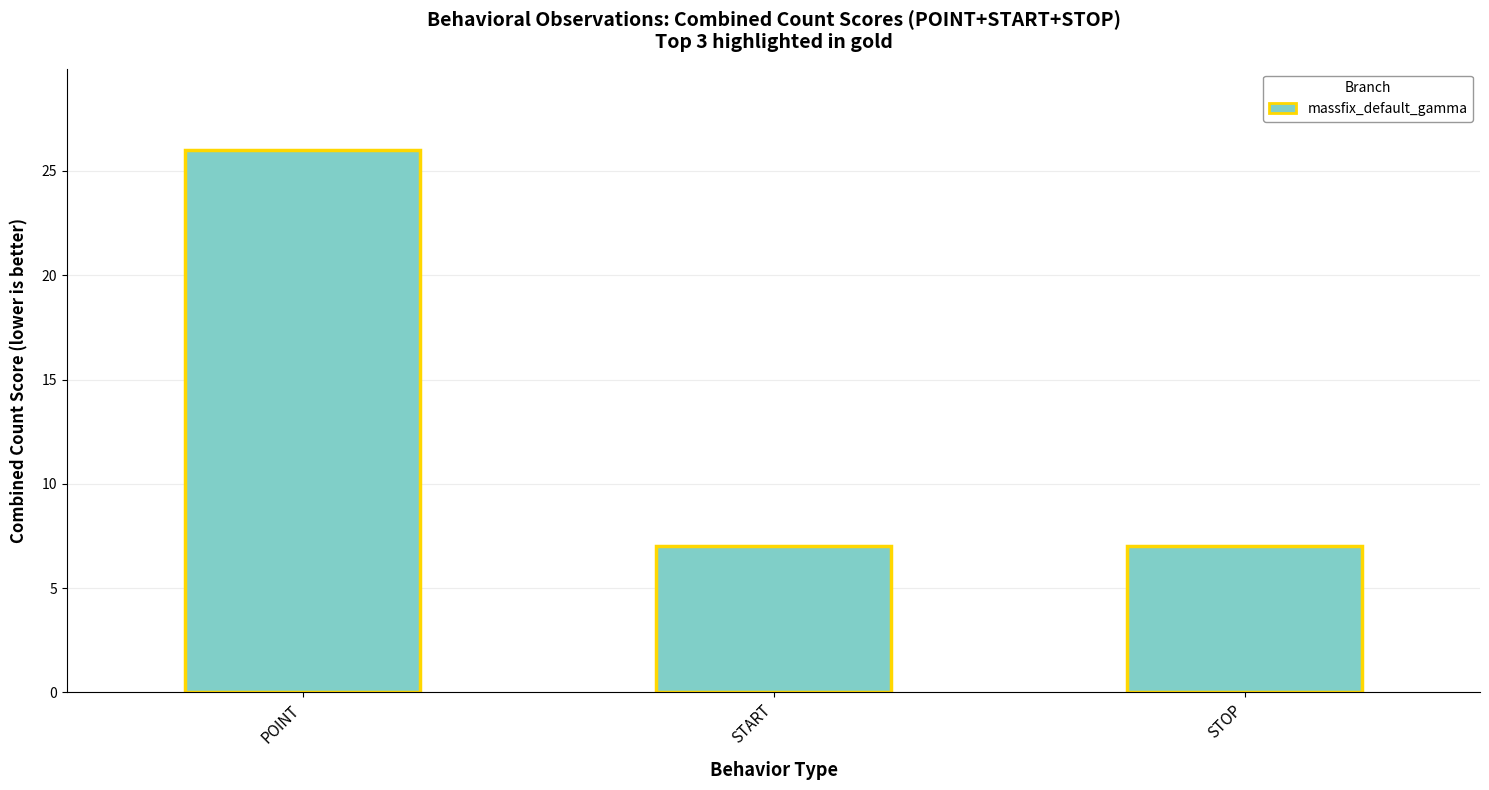

Between POINT and STOP, which is larger?

POINT